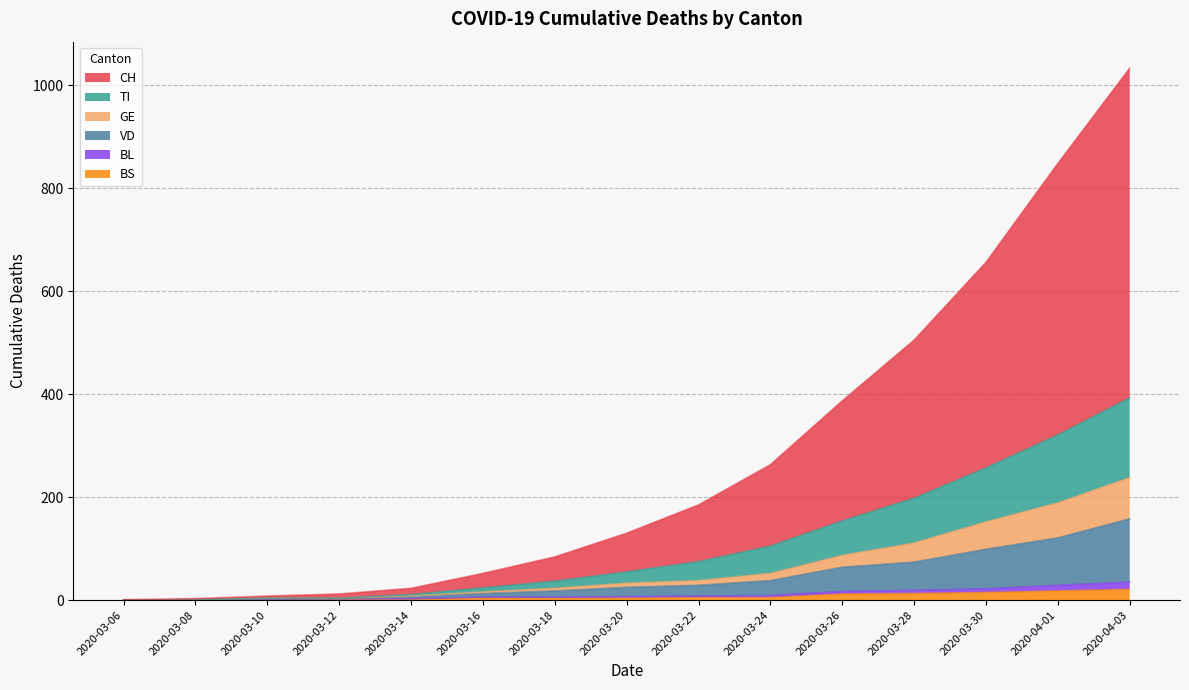

At which category is the sum across all series the highest?

2020-04-03